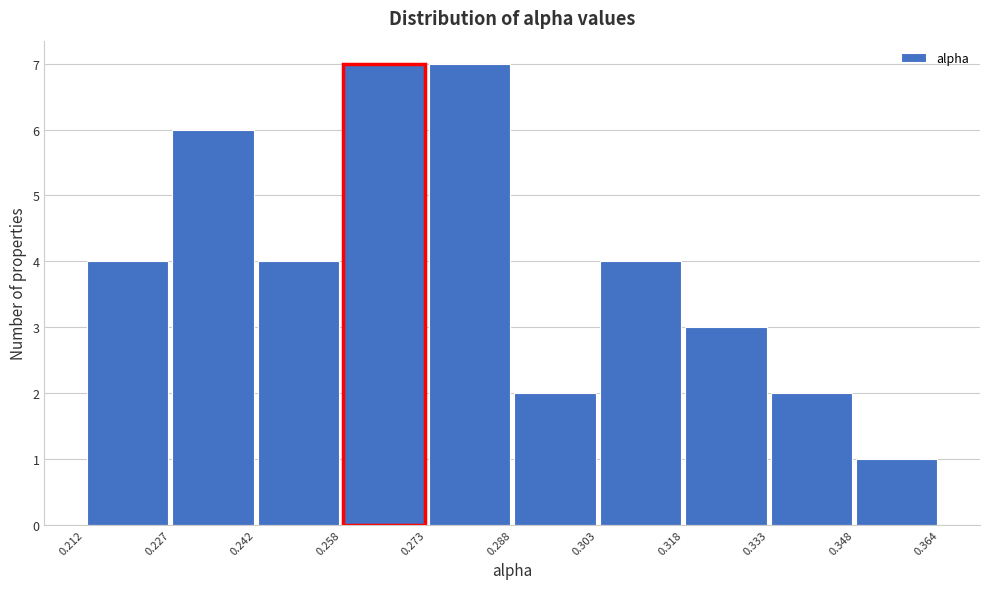

Reading left to right, transcribe this chart: for each bar, give the range it covers on the x-axis and its height. The values are not printed on the chart, so give them approximately, as read against the axis.

0.212 to 0.227: 4
0.227 to 0.242: 6
0.242 to 0.258: 4
0.258 to 0.273: 7
0.273 to 0.288: 7
0.288 to 0.303: 2
0.303 to 0.318: 4
0.318 to 0.333: 3
0.333 to 0.348: 2
0.348 to 0.364: 1